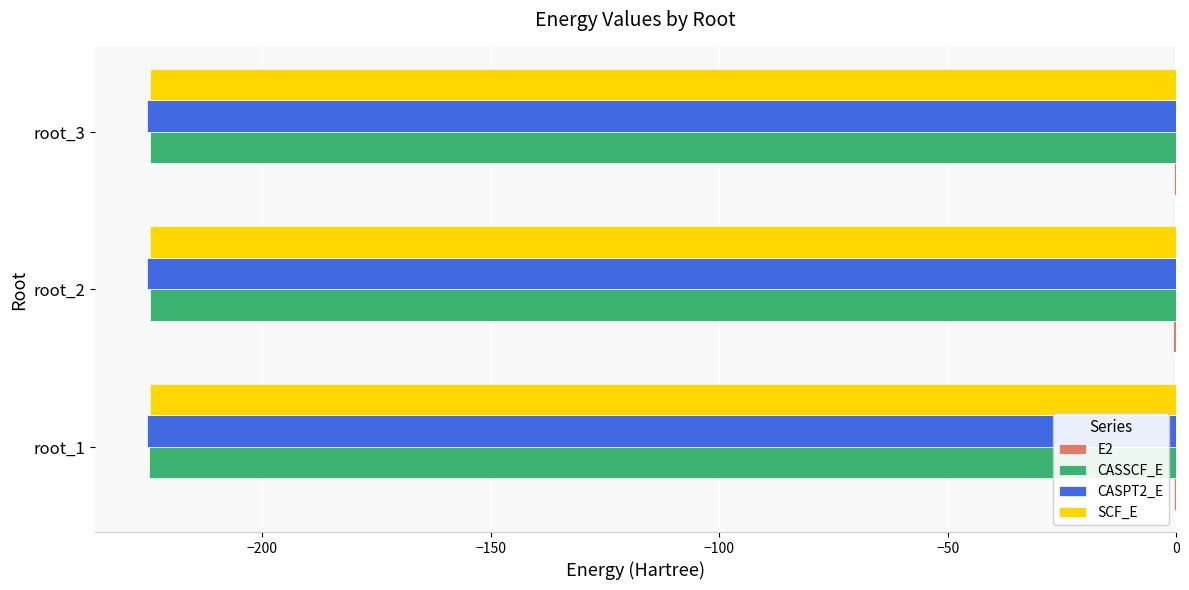

The value of CASPT2_E at root_3 is -225.2. True or false?

True